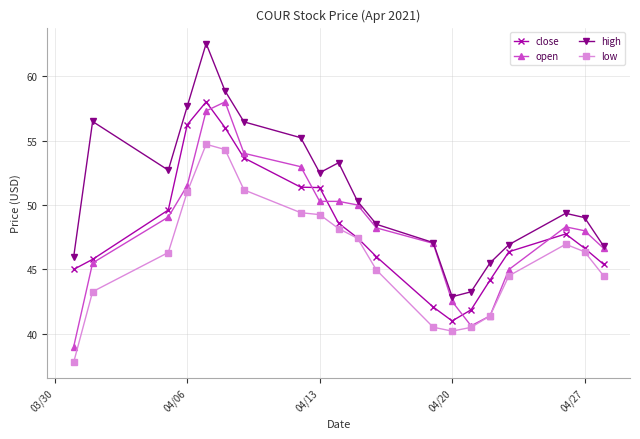

How many data points in low are less than 46?

9